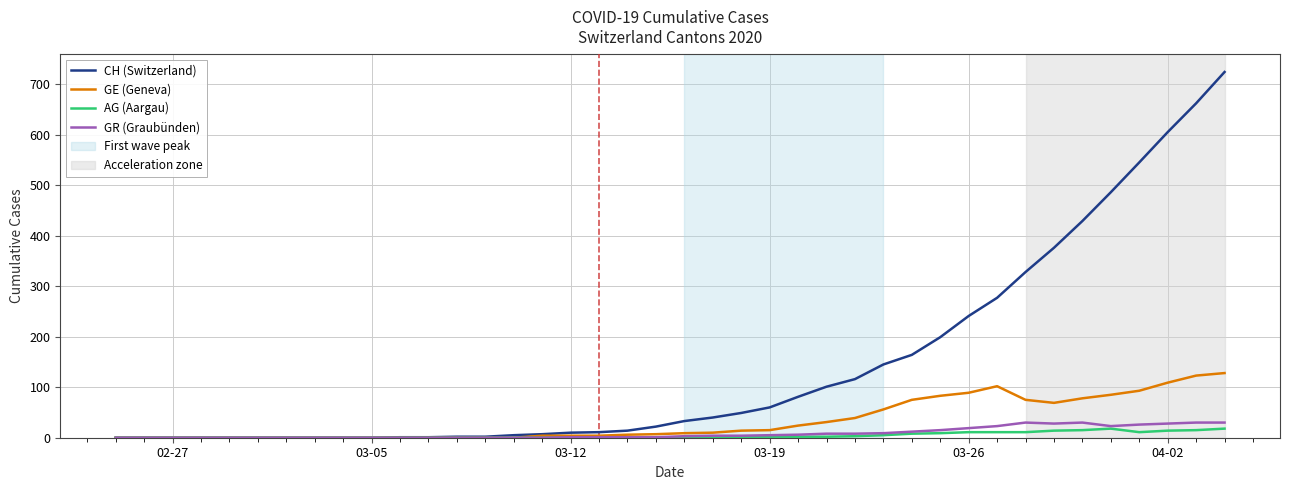

Which series has the widest spread of values?

CH (Switzerland)